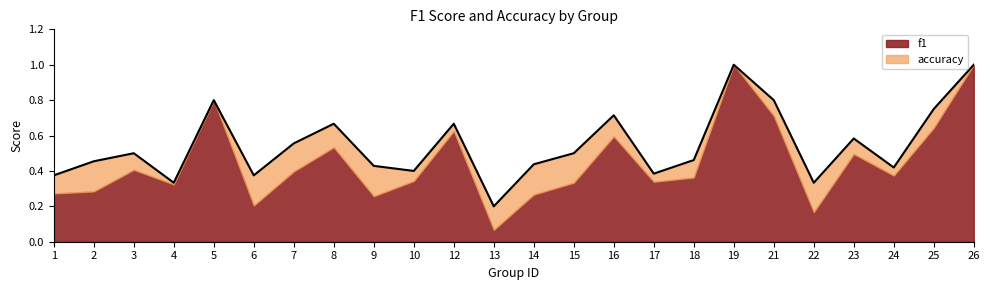

Reading left to right, extract all data points from this chart.

0.4	0.5	0.5	0.3	0.8	0.4	0.6	0.7	0.4	0.4	0.7	0.2	0.4	0.5	0.7	0.4	0.5	1.0	0.8	0.3	0.6	0.4	0.8	1.0